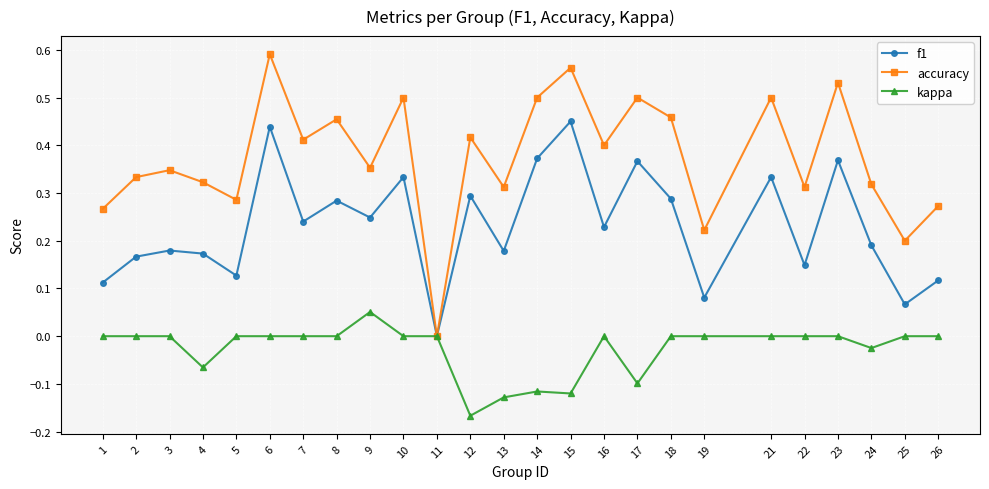

True or false: kappa has more than 2 points higher than both neighbors.

True